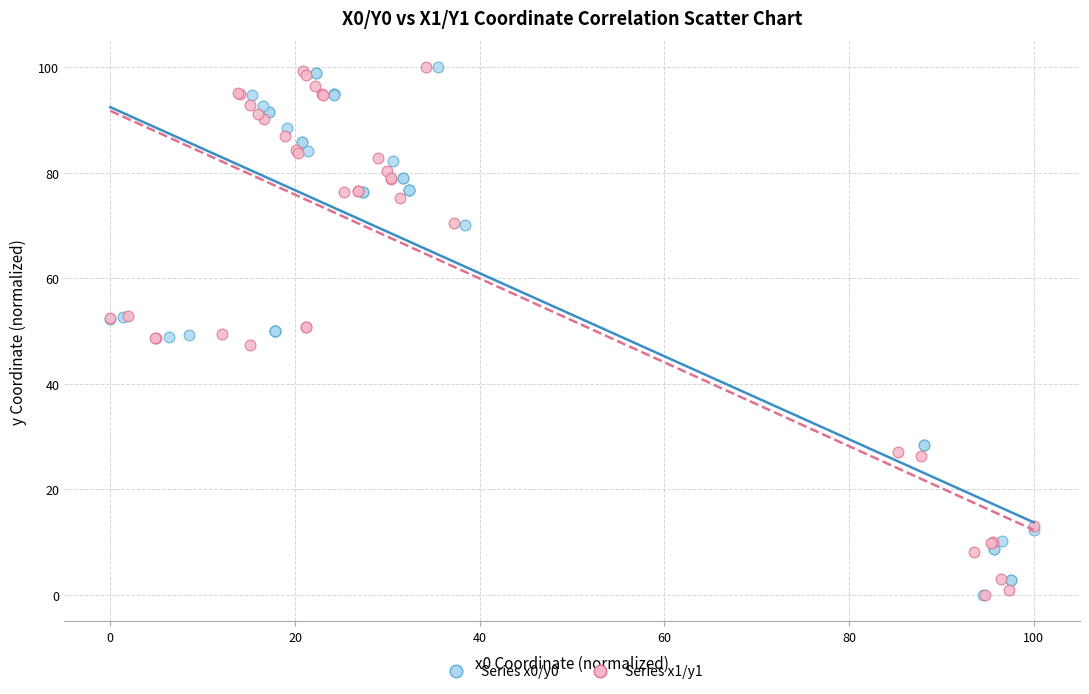

What are all the series names shown in the legend?

Series x0/y0, Series x1/y1